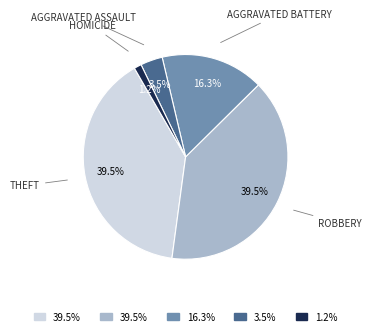

Is there any slice that represents more than half of the pie?

No